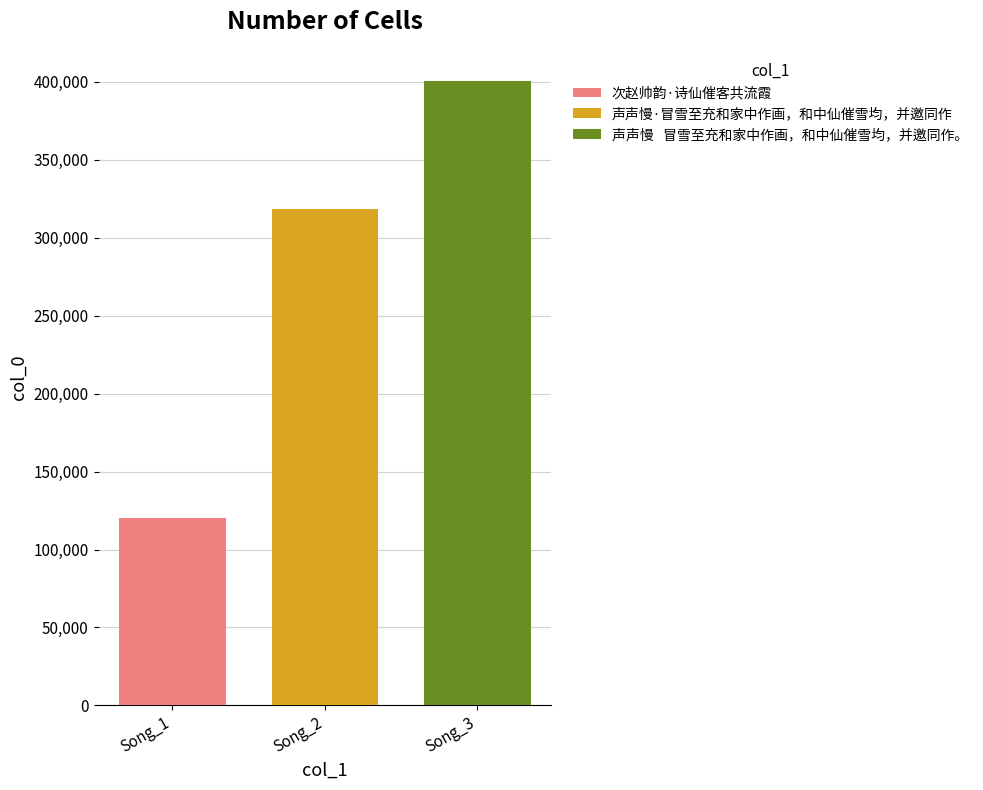

What is the difference between the highest and lowest values at Song_2?

280222